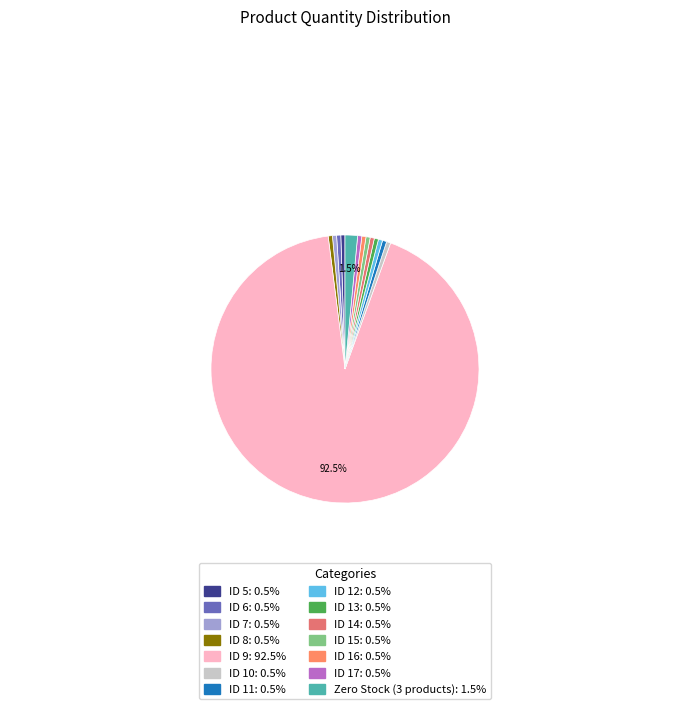

Is there a majority slice in this chart?

Yes